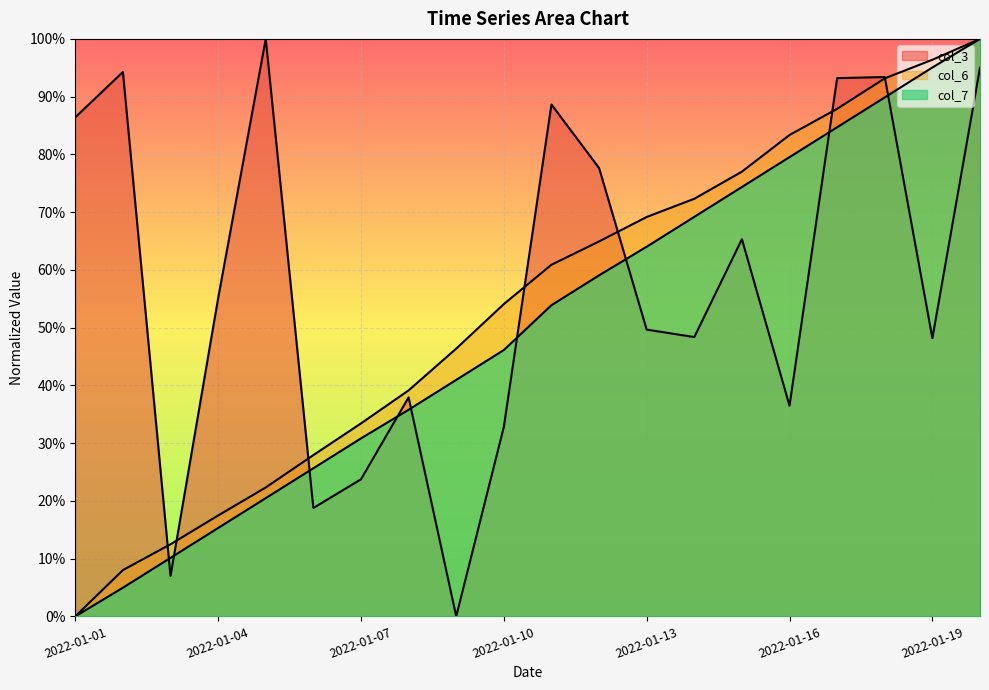

What is the difference between the col_7 values at 2022-01-07 and 2022-01-05?

0.1